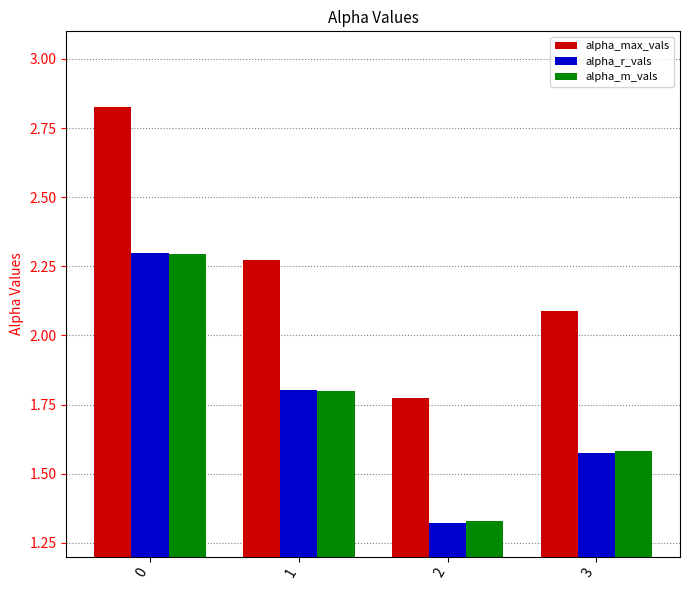

List the labels in order of alpha_r_vals value, largest first.

0, 1, 3, 2